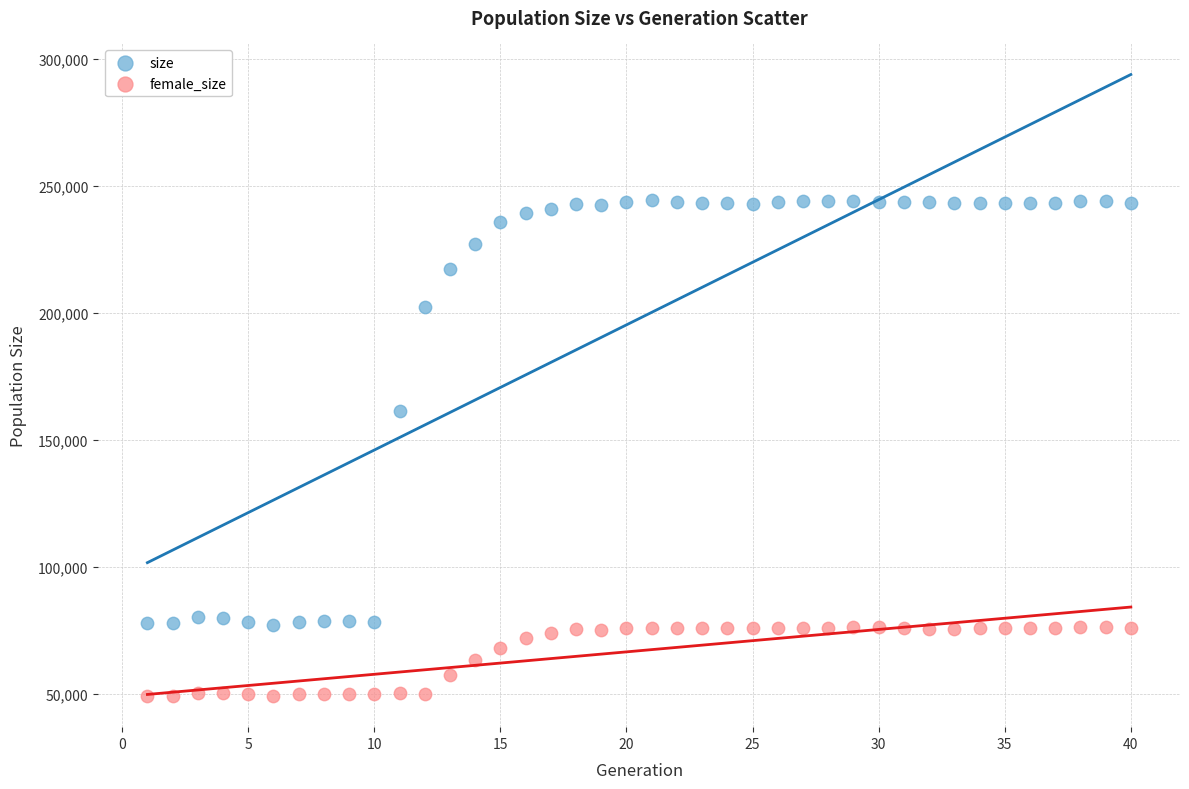

Across all series, what Y value is closest to 146894?

161372